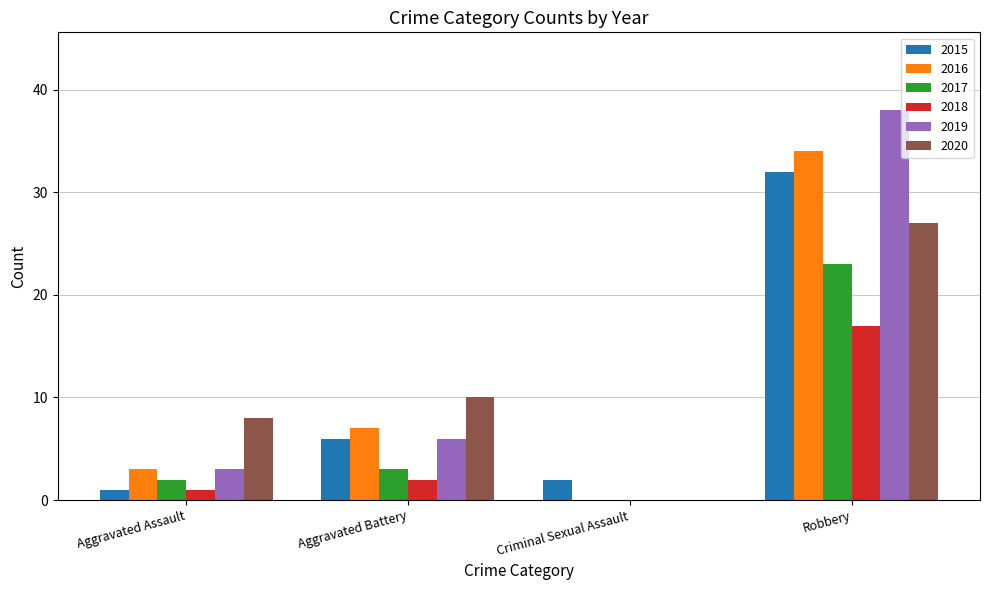

What is the spread (max minus min) of values at Aggravated Battery?

8